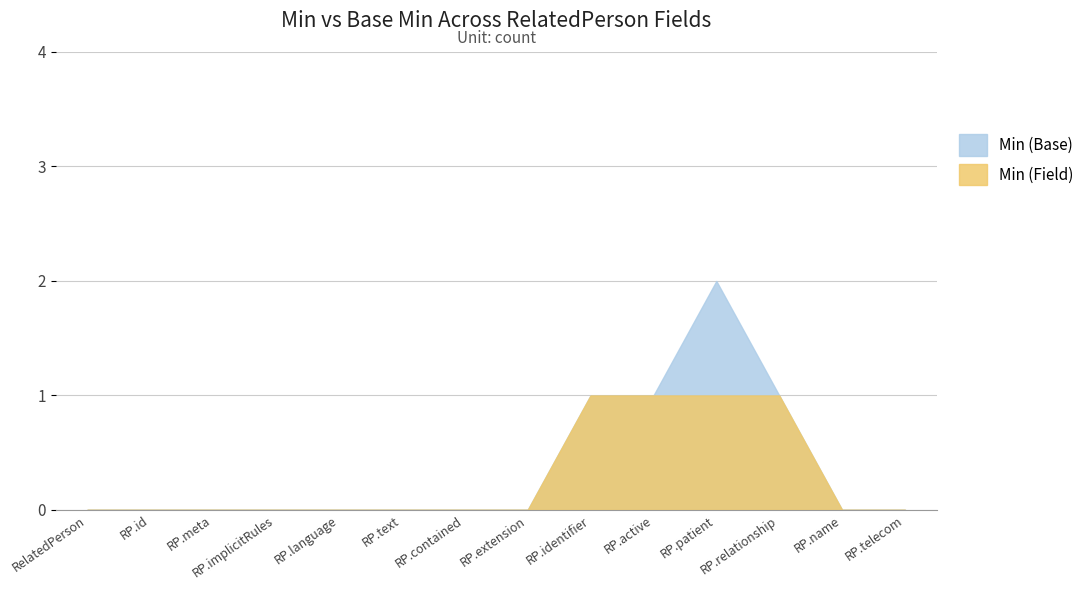

How many lines are shown in the chart?

1